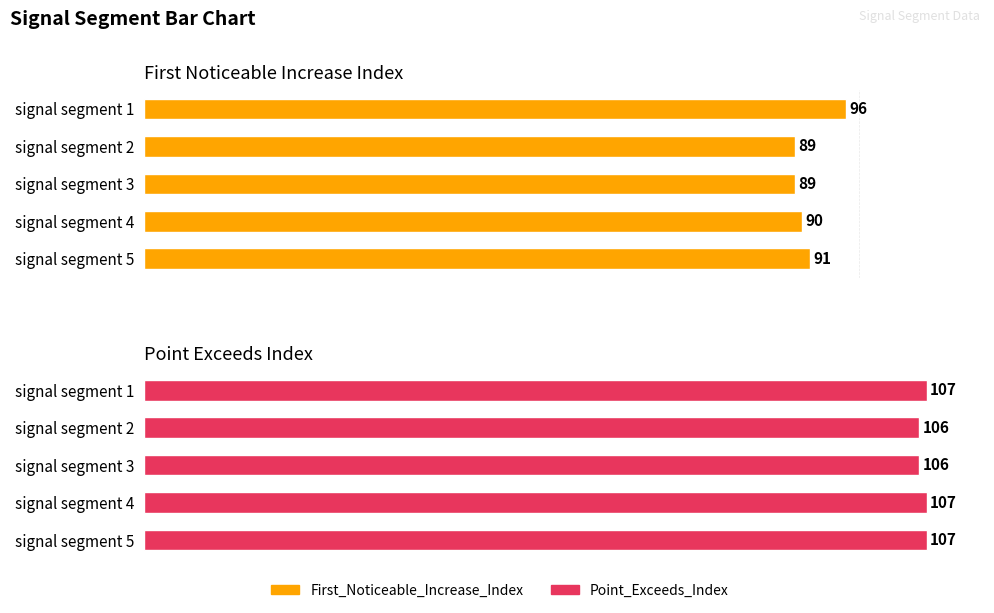

Reading left to right, extract all data points from this chart.

First_Noticeable_Increase_Index: 96	89	89	90	91
Point_Exceeds_Index: 107	106	106	107	107